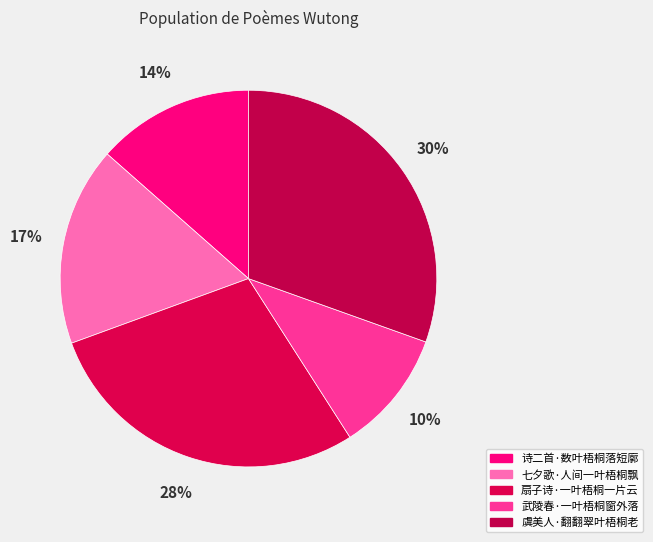

Count the number of slices in the pie.

5